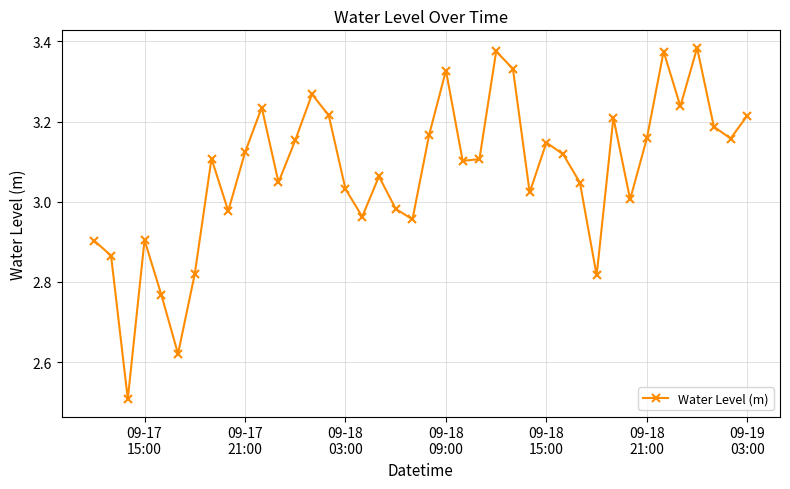

What is the difference between the maximum and minimum values?

0.9